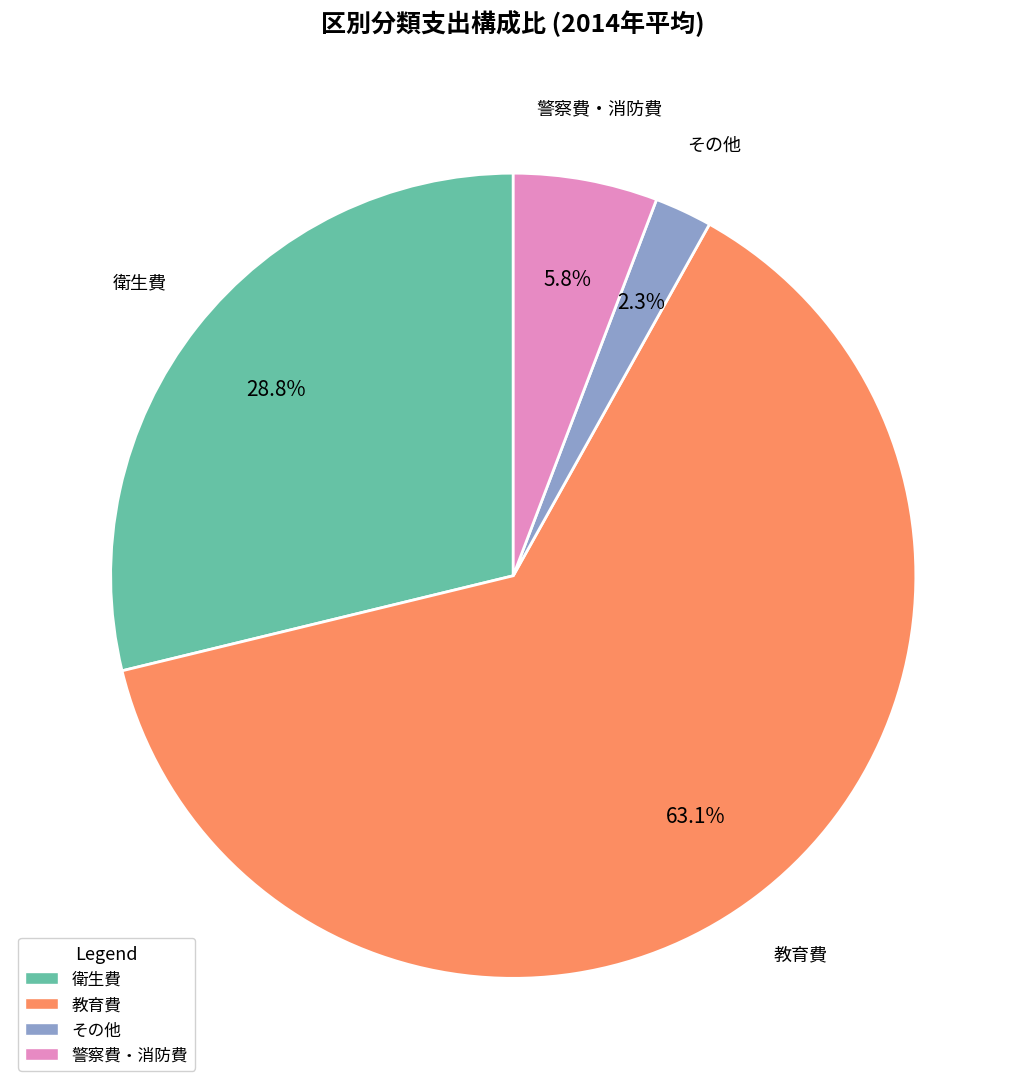

To the nearest percent, what is the average slice percentage?

25%